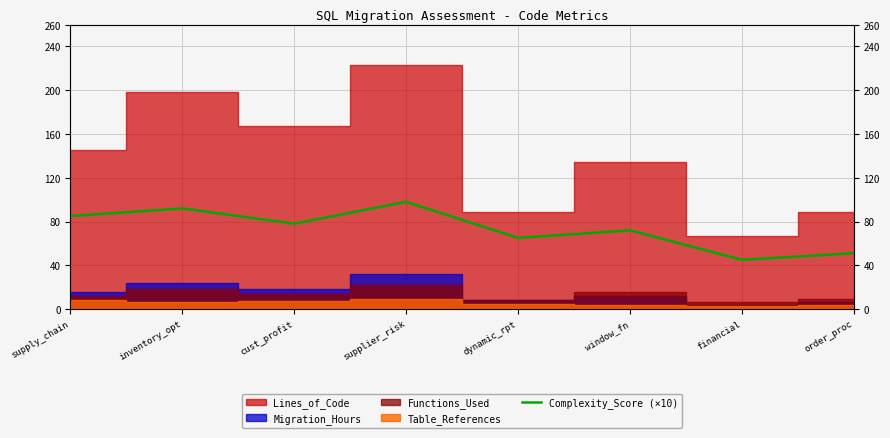

What is the label of the 3rd point from the left?

cust_profit